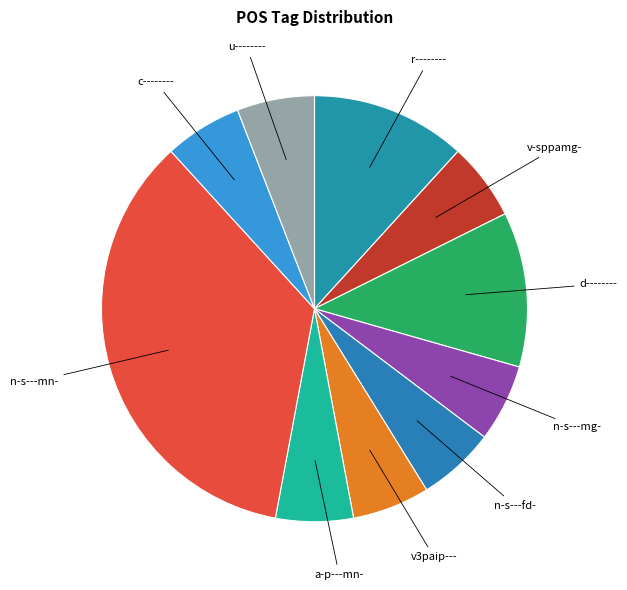

To the nearest percent, what is the average slice percentage?

10%